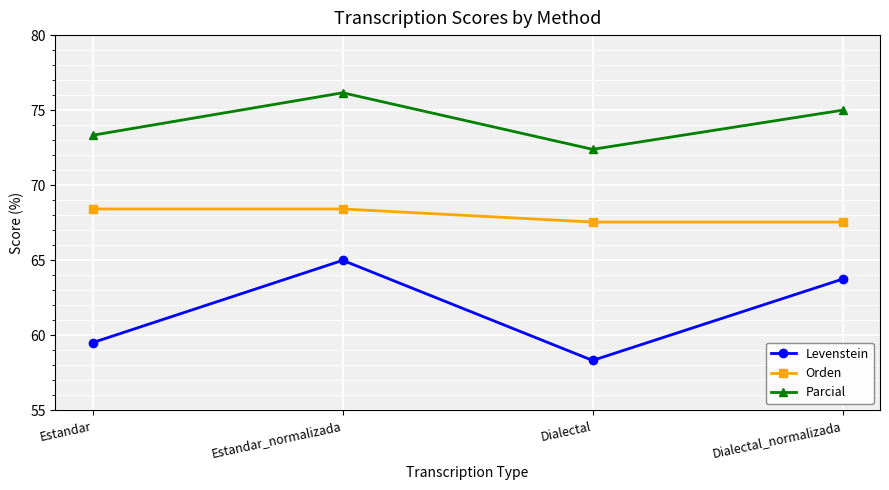

Which series has the largest range (max minus min)?

Levenstein